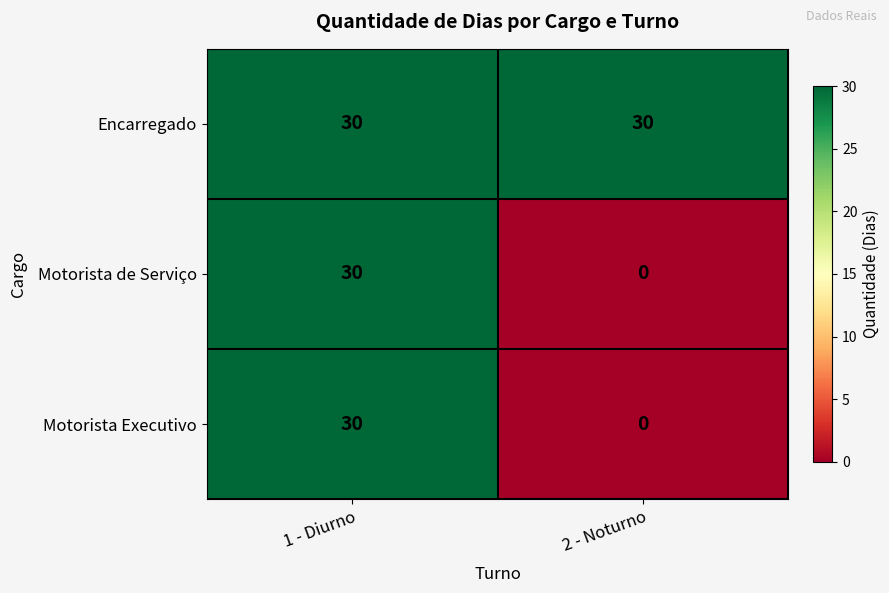

What is the difference between the Motorista de Serviço values at 2 - Noturno and 1 - Diurno?

30